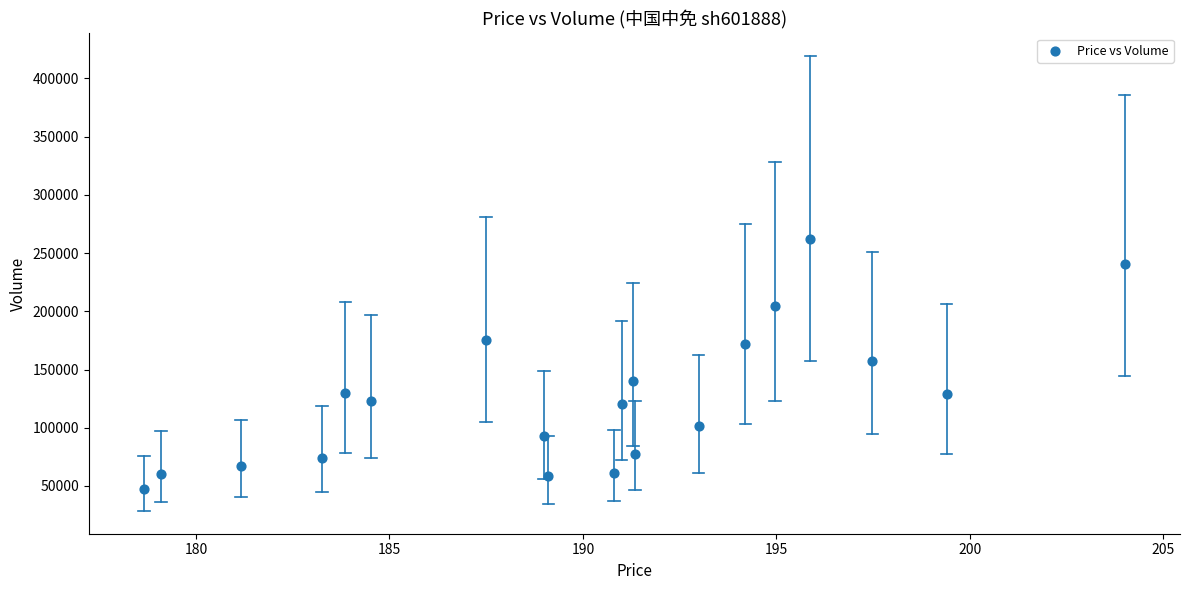

What is the range of Y values (max minus min)?

214549